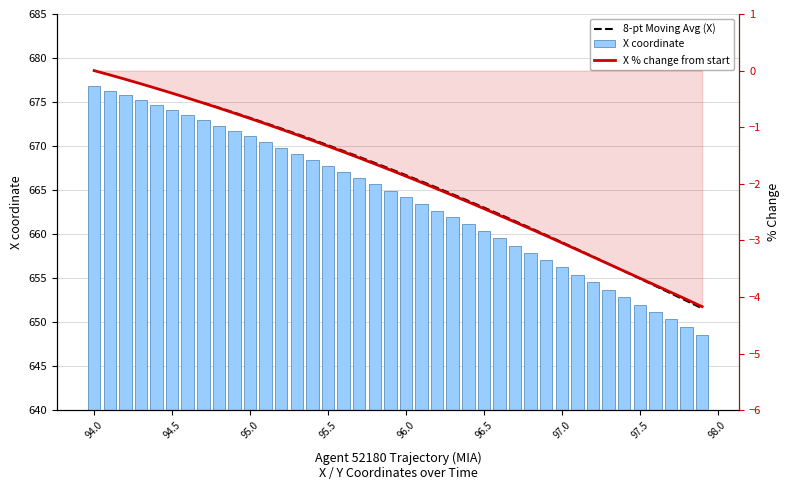

What is the smallest value displayed?

-4.2